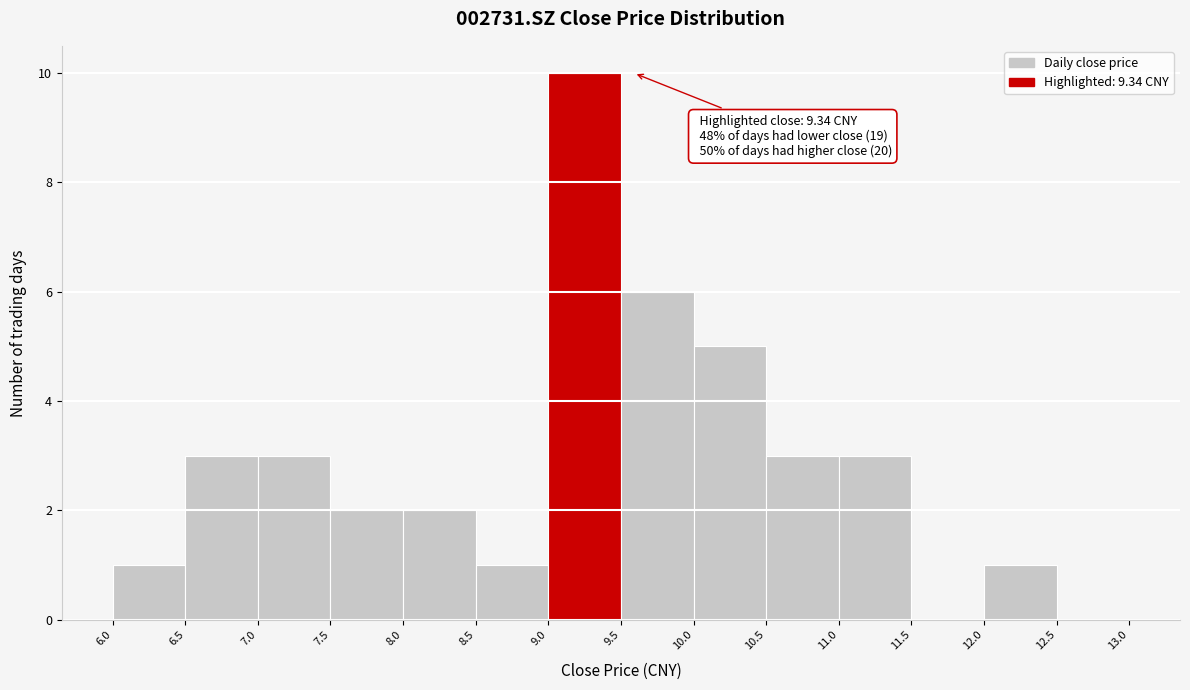

Which range on the x-axis has the tallest bar?

9.0 to 9.5